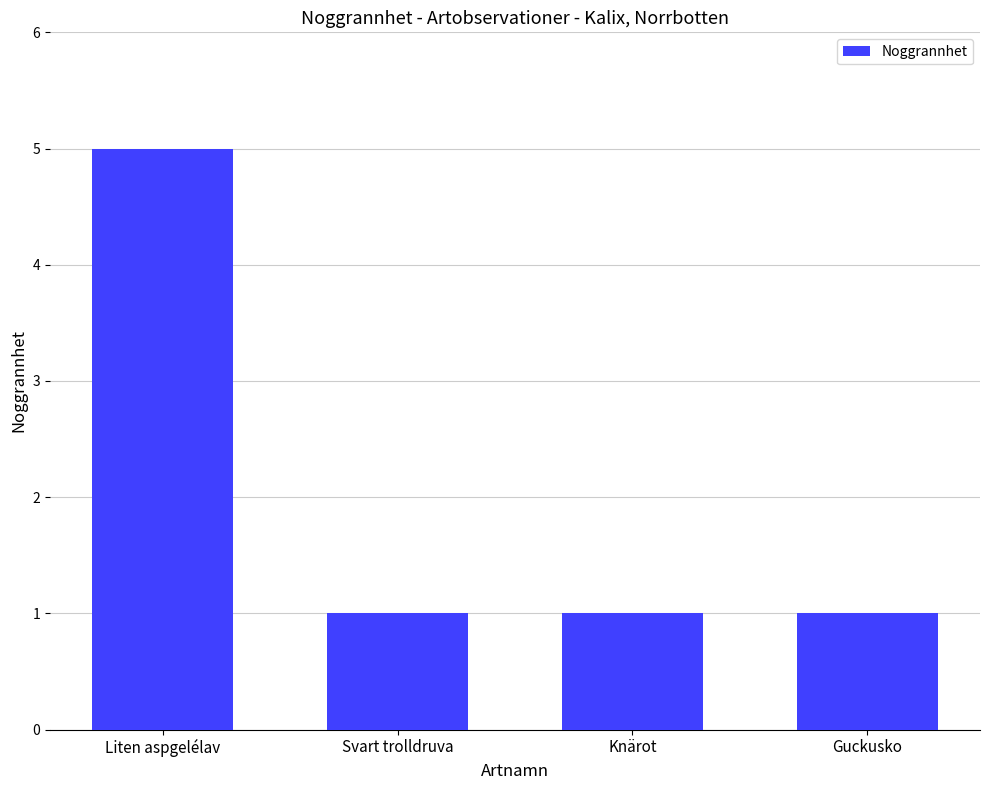

What is the ratio of the value at Guckusko to the value at Liten aspgelélav?

0.2